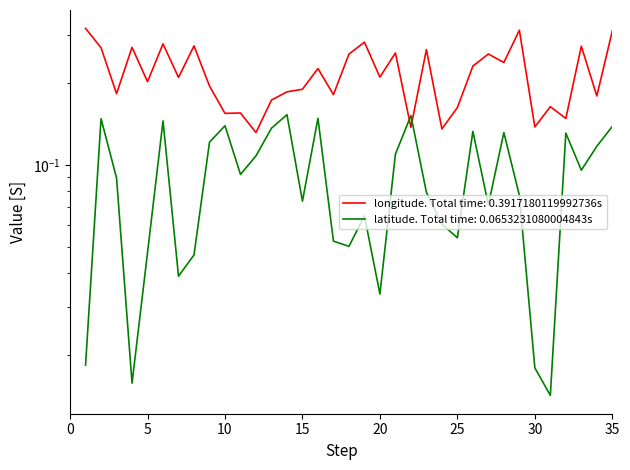

Rank the series at 4 from highest to lowest value.

longitude, latitude